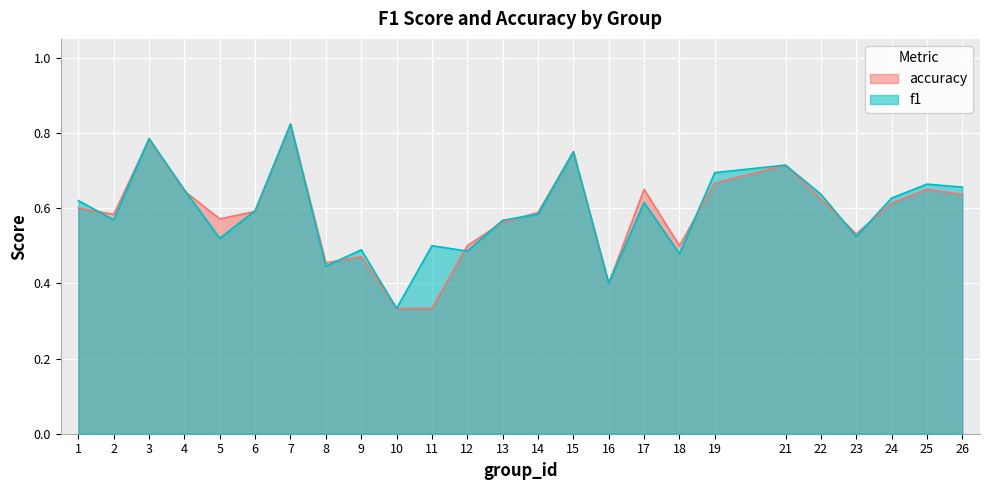

Does the chart display data point markers on the line(s)?

No